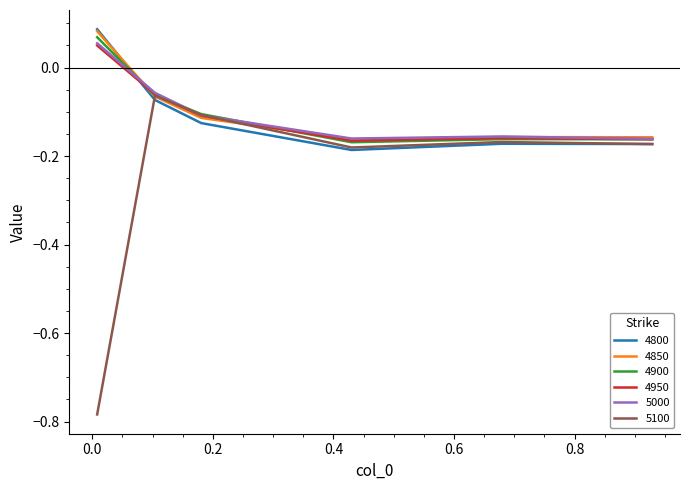

True or false: 4800 and 4950 cross at least once.

True